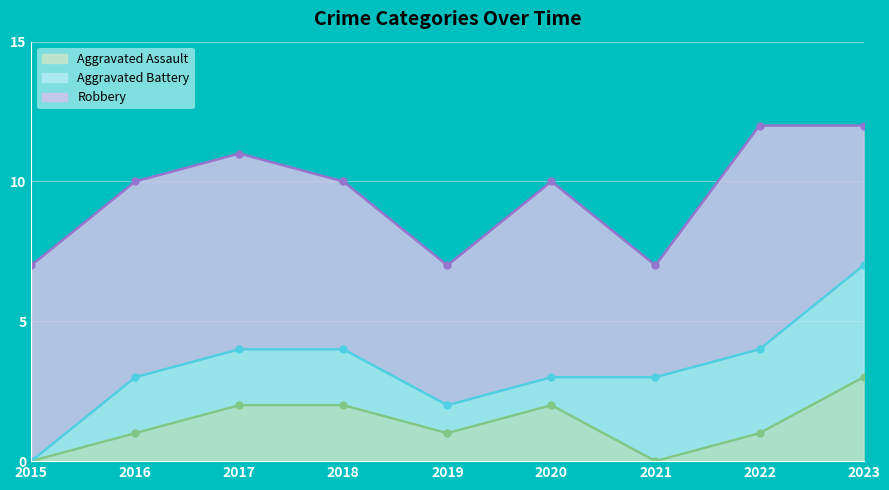

How many intersections are there between Aggravated Battery and Aggravated Assault?

1